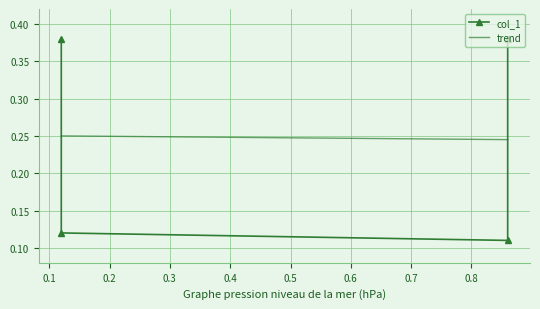

The value at 0.86 is 0.3. True or false?

False